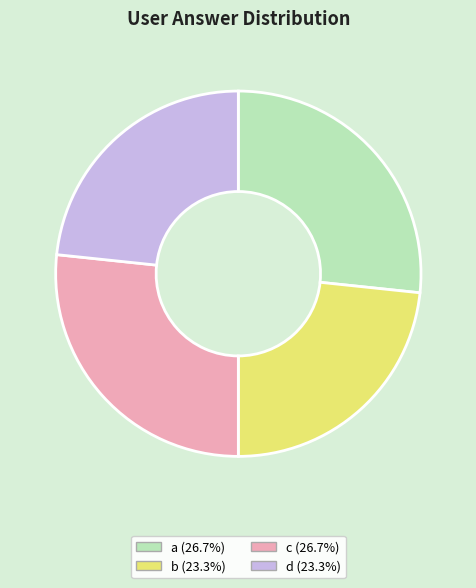

What is the ratio of the value at d to the value at c?

0.9